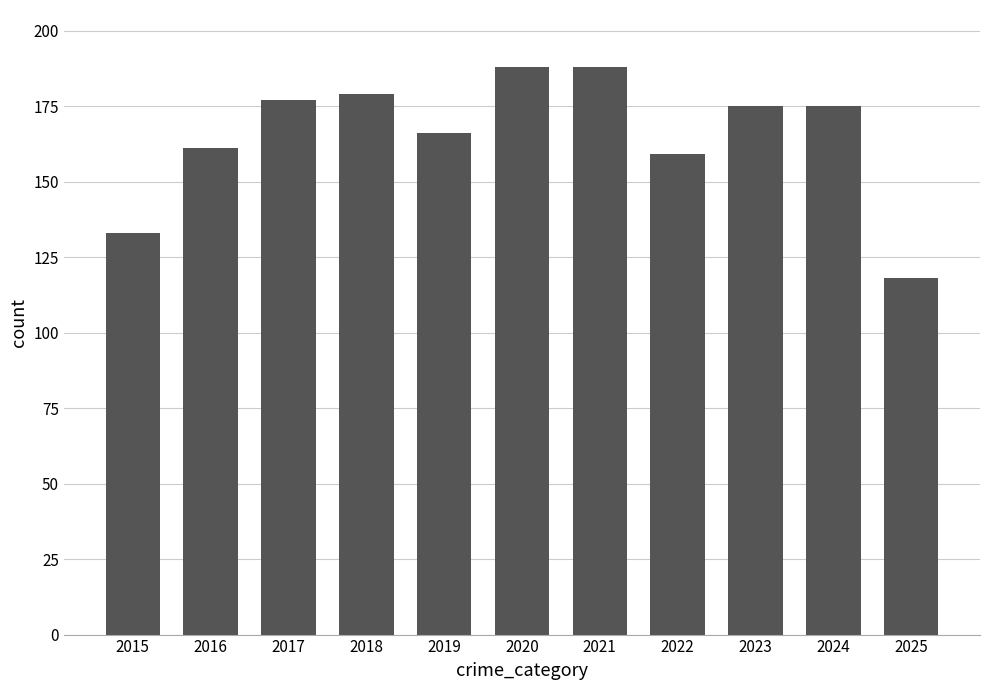

What is the minimum value shown in the chart?

118